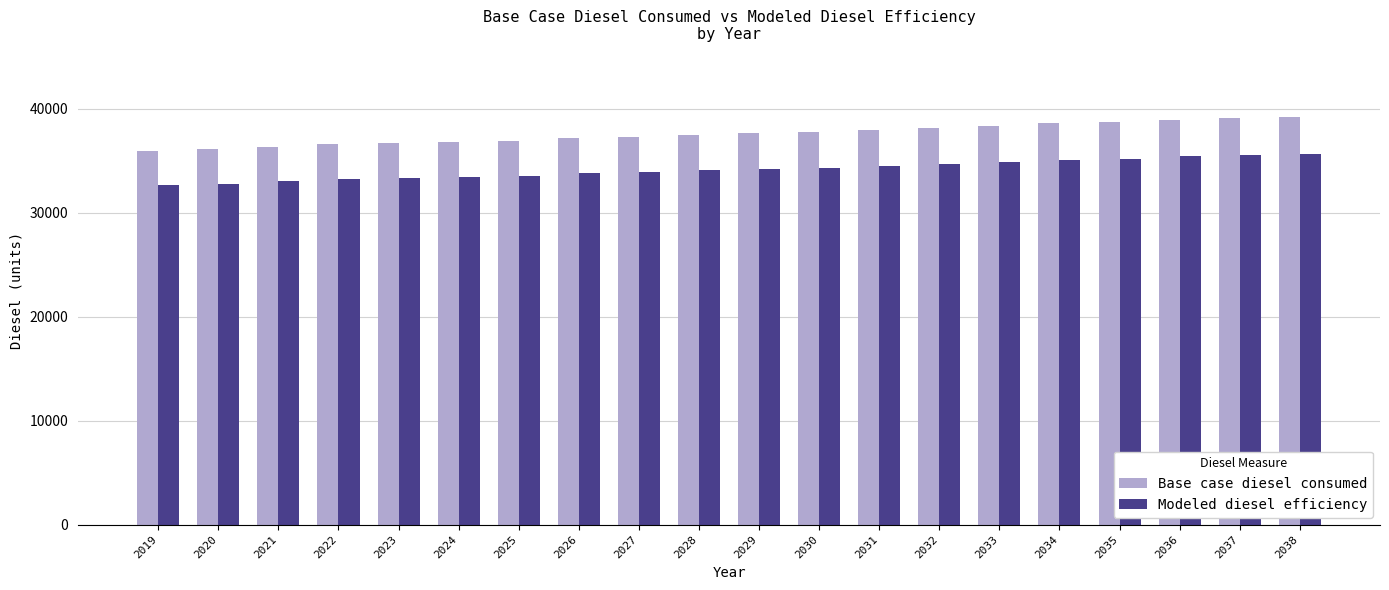

How many values in the Base case diesel consumed series exceed 37648?

10